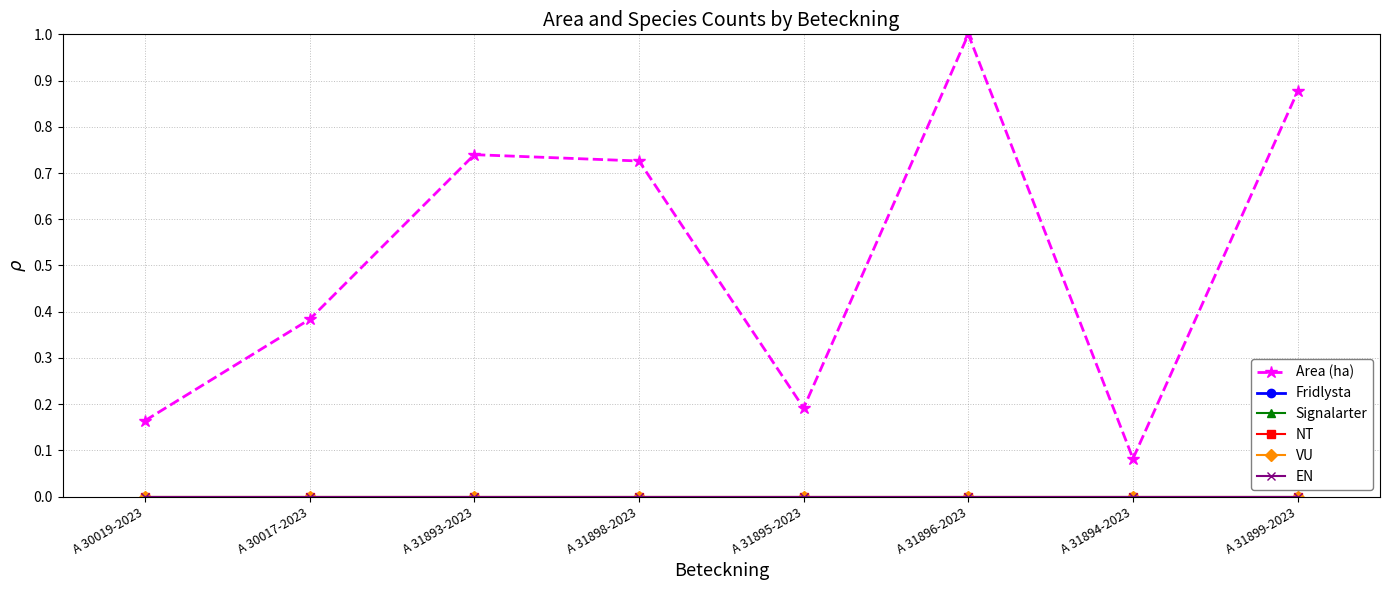

How many lines are shown in the chart?

6